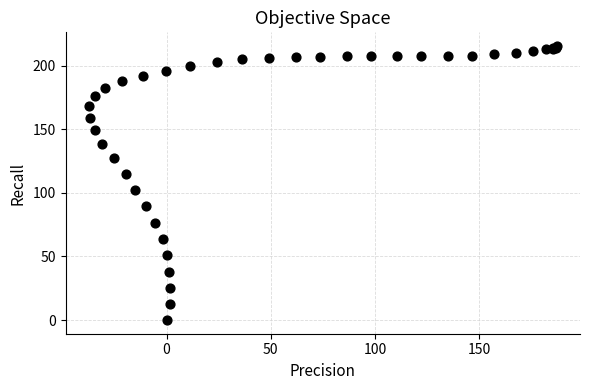

What Y value in the scatter plot is closest to 107?

102.2